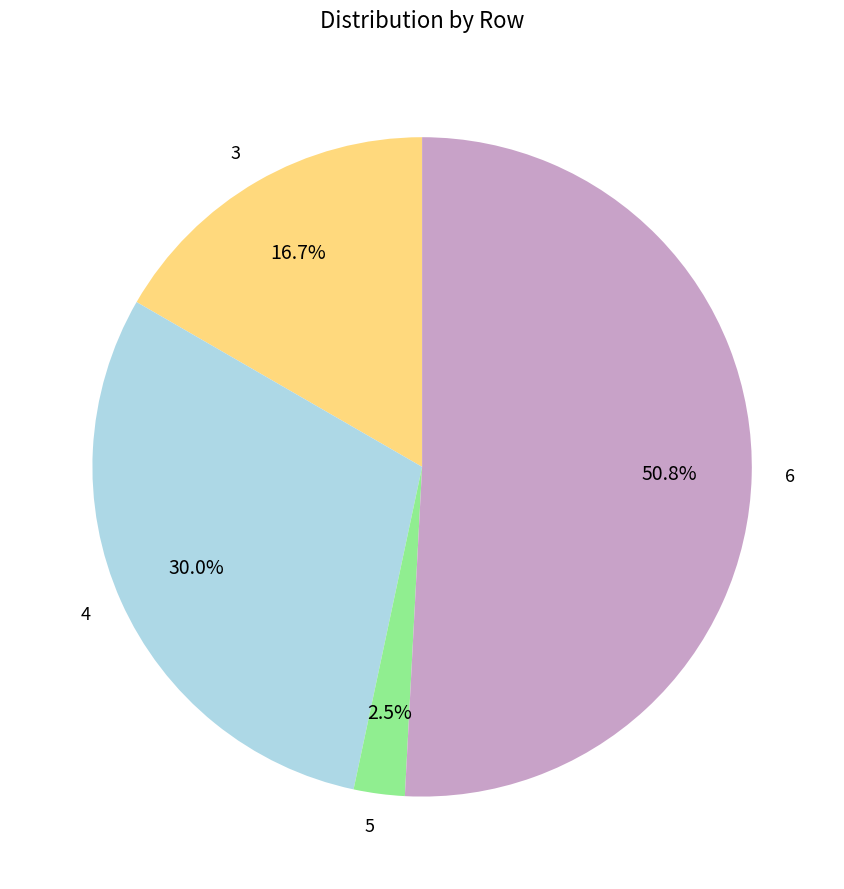

Rank the categories by value from lowest to highest.

5, 3, 4, 6